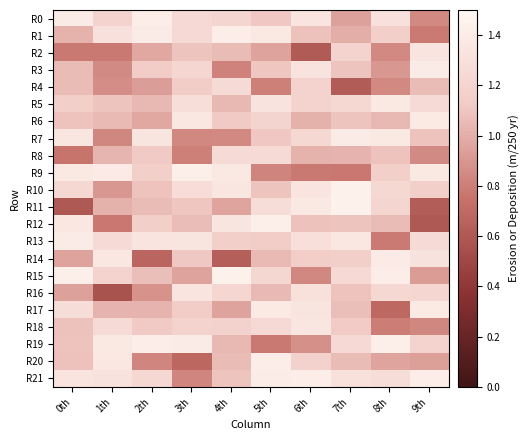

At 8th, list the series in order from largest to smallest.

R19, R15, R14, R7, R5, R0, R21, R10, R16, R11, R9, R1, R8, R12, R6, R20, R3, R4, R2, R18, R13, R17